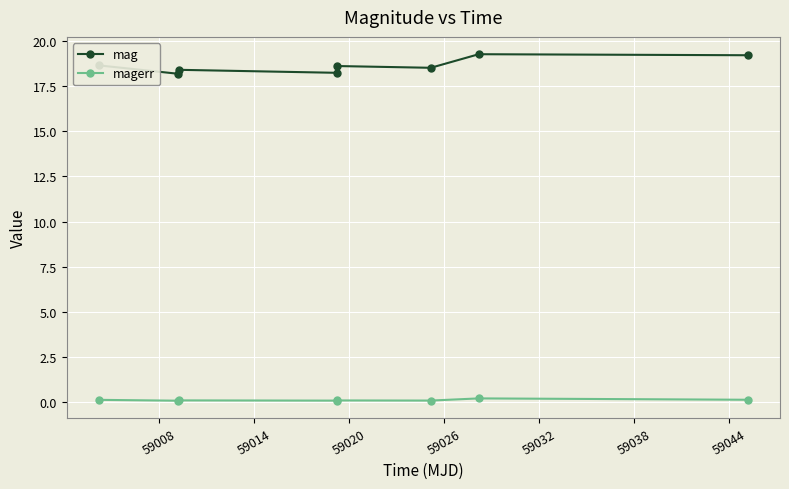

True or false: mag and magerr cross at least once.

False